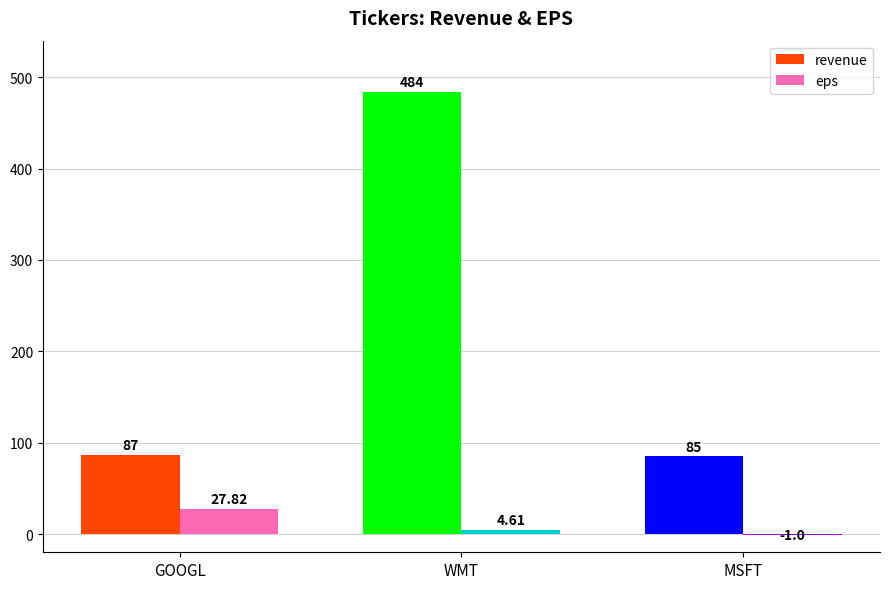

Between GOOGL and WMT, which series saw the biggest shift?

revenue